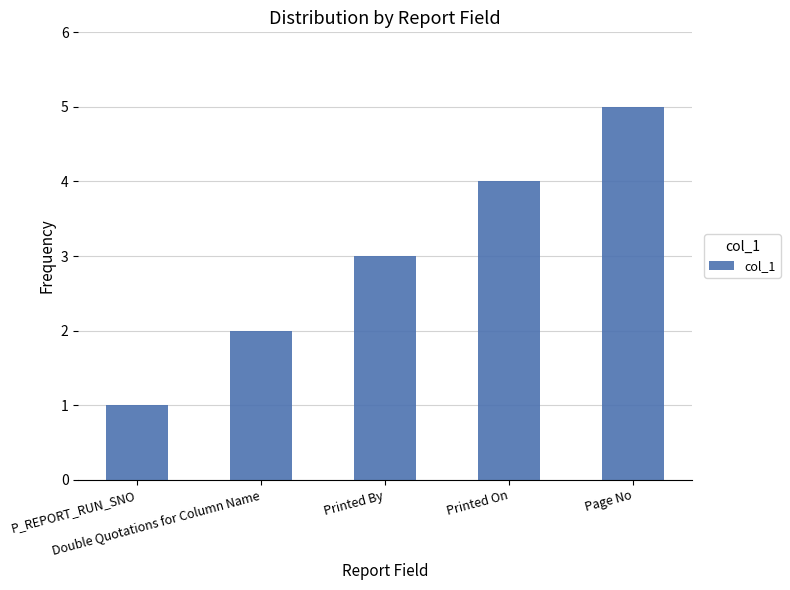

Which has a higher value, Page No or P_REPORT_RUN_SNO?

Page No